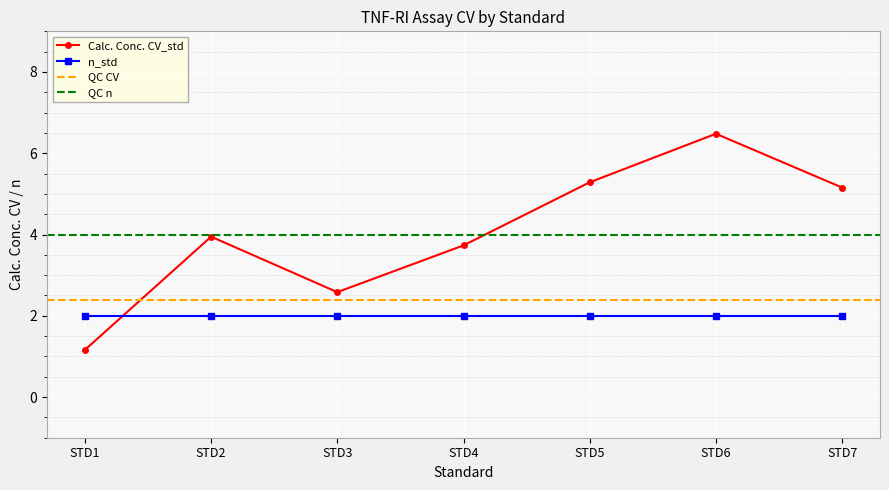

Is it true that the value at STD3 is 1.3?

False